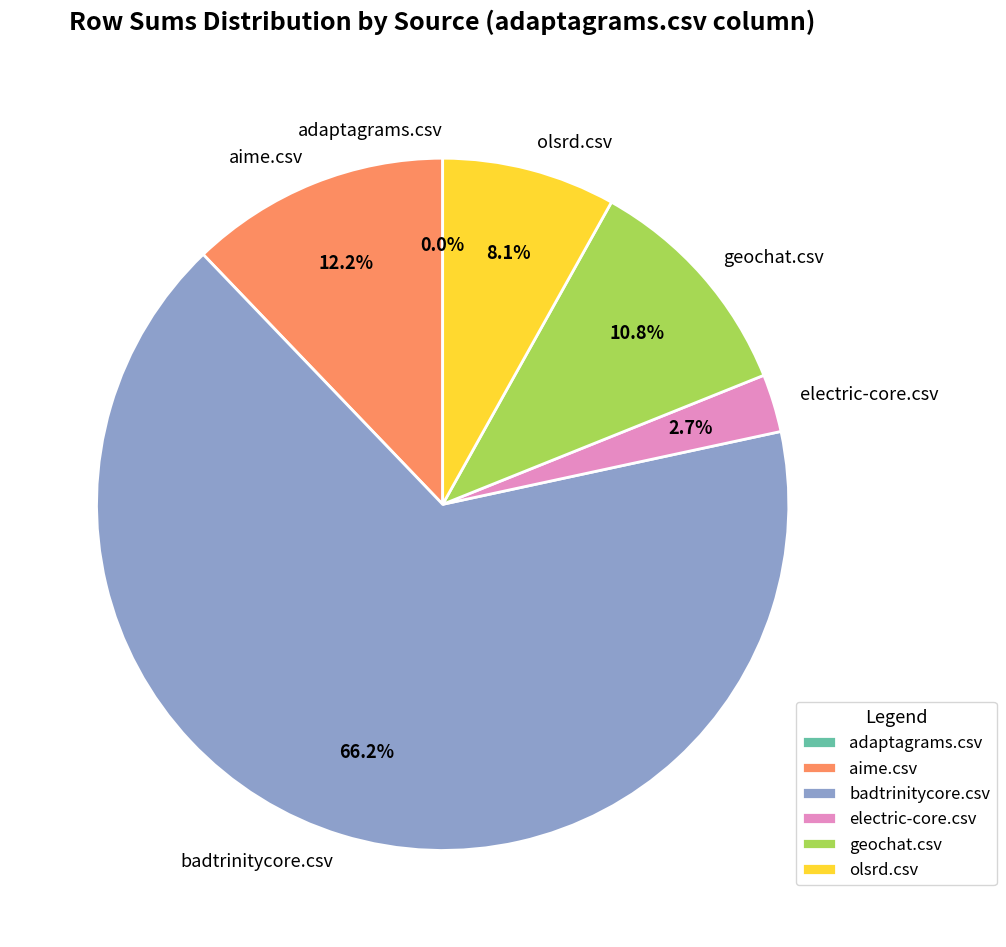

Which slice is the largest?

badtrinitycore.csv